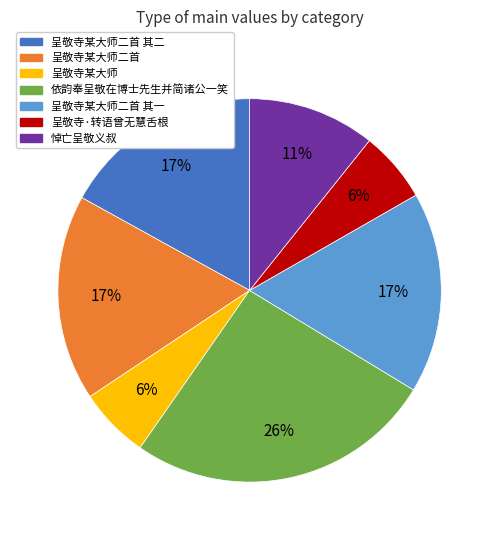

To the nearest percent, what is the difference between the largest and smallest slice percentages?

20%